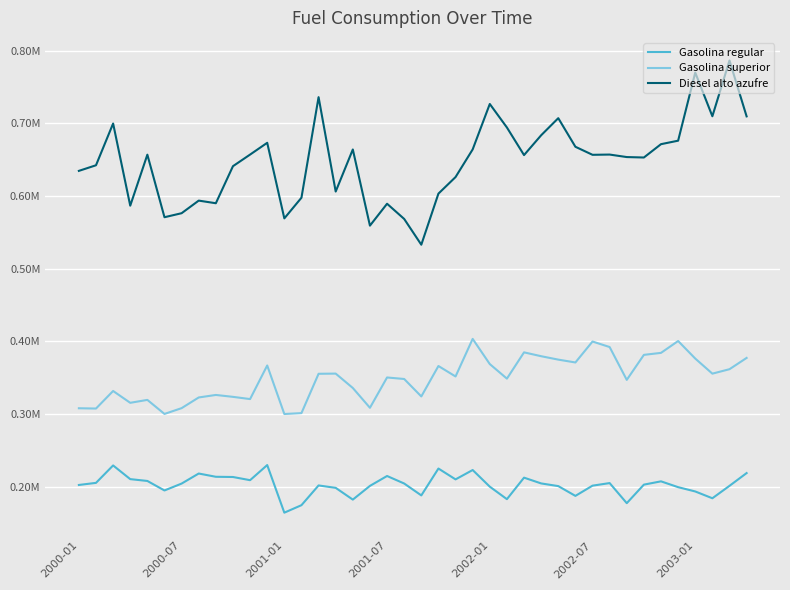

What is the sum of all Diesel alto azufre values?

25920963.9